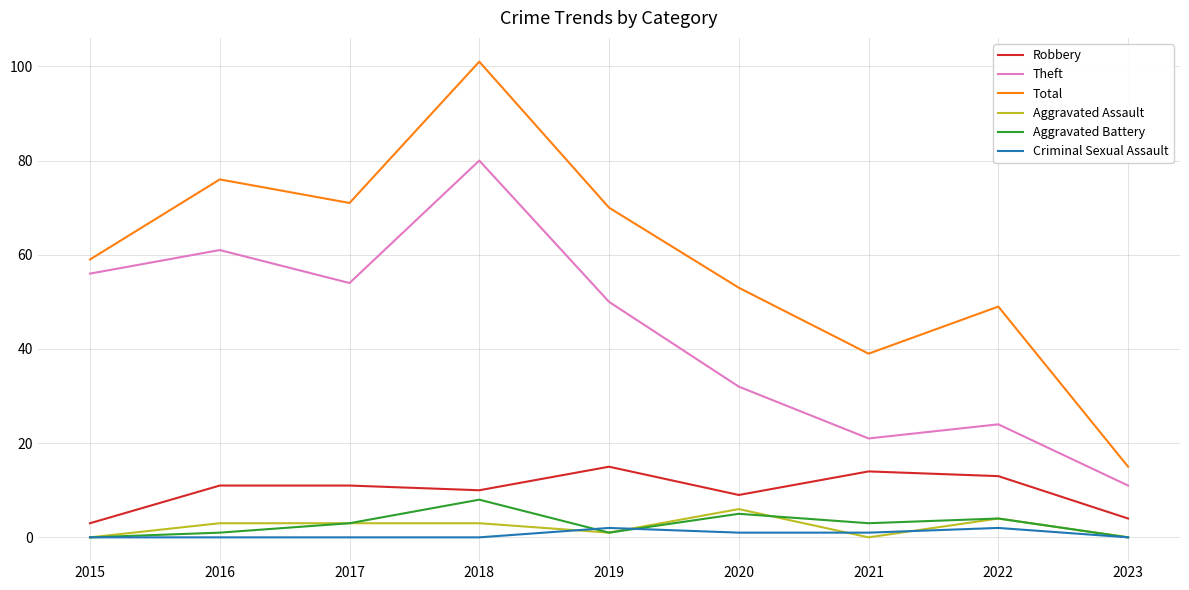

Reading left to right, extract all data points from this chart.

Robbery: 2015=3	2016=11	2017=11	2018=10	2019=15	2020=9	2021=14	2022=13	2023=4
Theft: 2015=56	2016=61	2017=54	2018=80	2019=50	2020=32	2021=21	2022=24	2023=11
Total: 2015=59	2016=76	2017=71	2018=101	2019=70	2020=53	2021=39	2022=49	2023=15
Aggravated Assault: 2015=0	2016=3	2017=3	2018=3	2019=1	2020=6	2021=0	2022=4	2023=0
Aggravated Battery: 2015=0	2016=1	2017=3	2018=8	2019=1	2020=5	2021=3	2022=4	2023=0
Criminal Sexual Assault: 2015=0	2016=0	2017=0	2018=0	2019=2	2020=1	2021=1	2022=2	2023=0